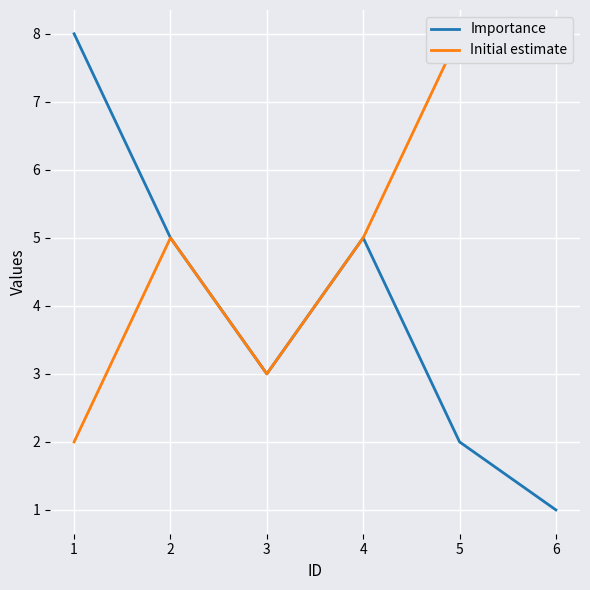

Reading left to right, list all the values displayed in this chart.

Importance: 8	5	3	5	2	1
Initial estimate: 2	5	3	5	8	8